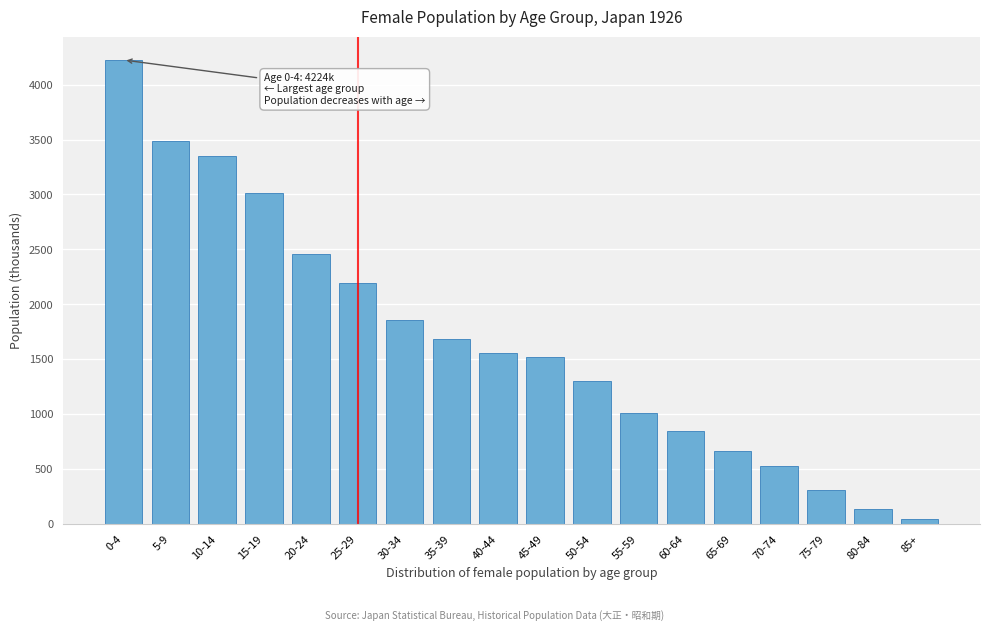

Reading right to left, transcribe all the data shown in this chart.

85+=50.4	80-84=138.7	75-79=312.3	70-74=532.6	65-69=663.6	60-64=849.1	55-59=1010.2	50-54=1303.8	45-49=1522.8	40-44=1558.7	35-39=1686.7	30-34=1860.0	25-29=2197.3	20-24=2461.8	15-19=3012.7	10-14=3346.5	5-9=3488.7	0-4=4223.8